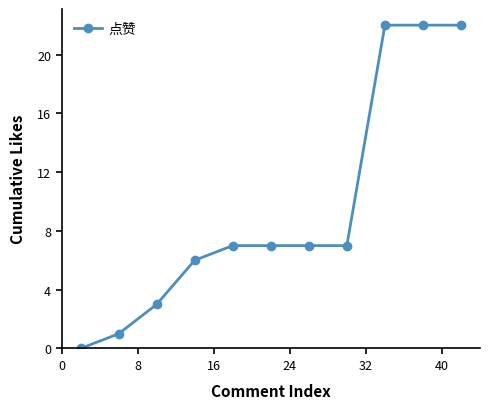

What is the value of the 10th point from the left?

22